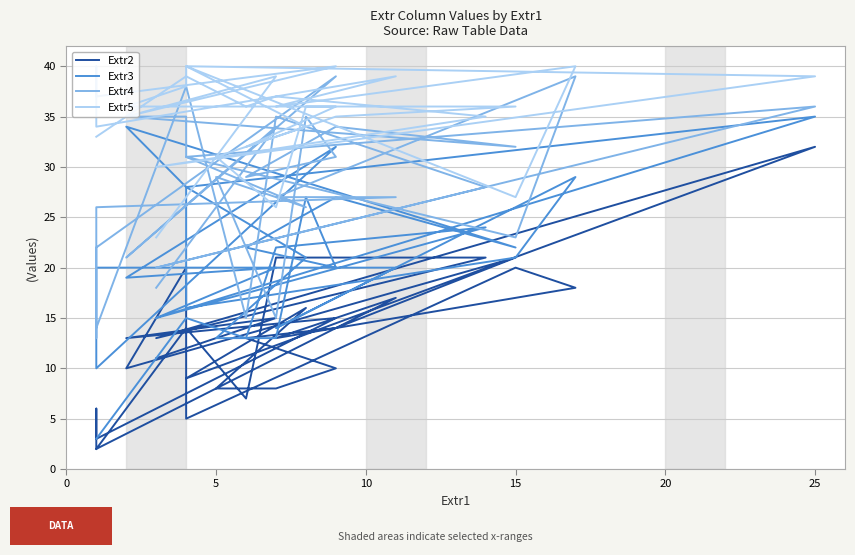

What is the sum of the Extr2 values at 15 and 0?

26